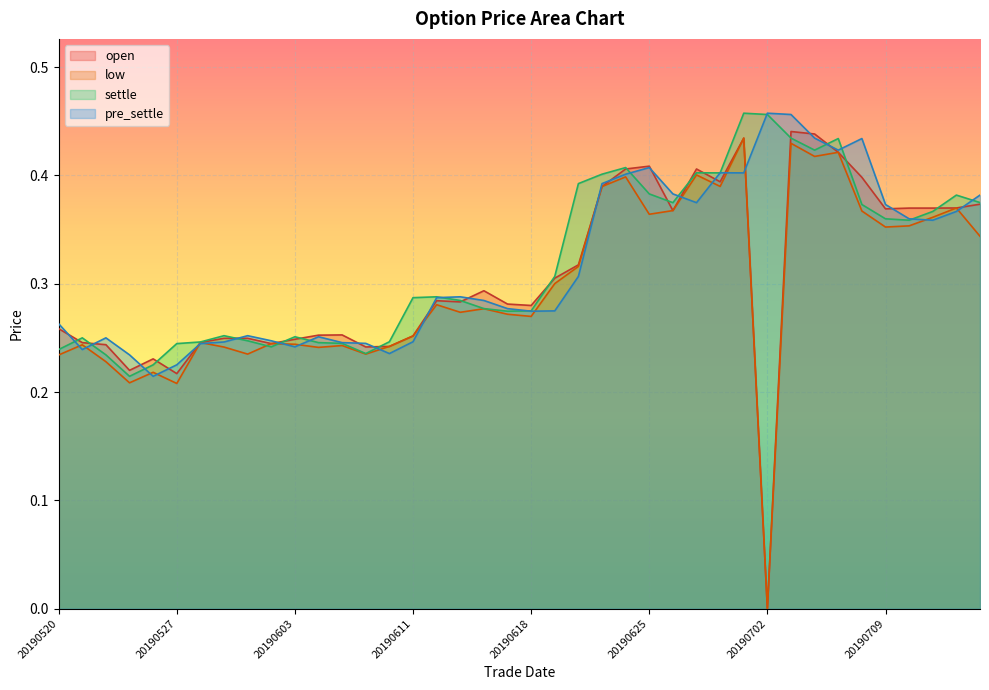

What is the sum of the pre_settle values at 20190625 and 20190521?

0.6